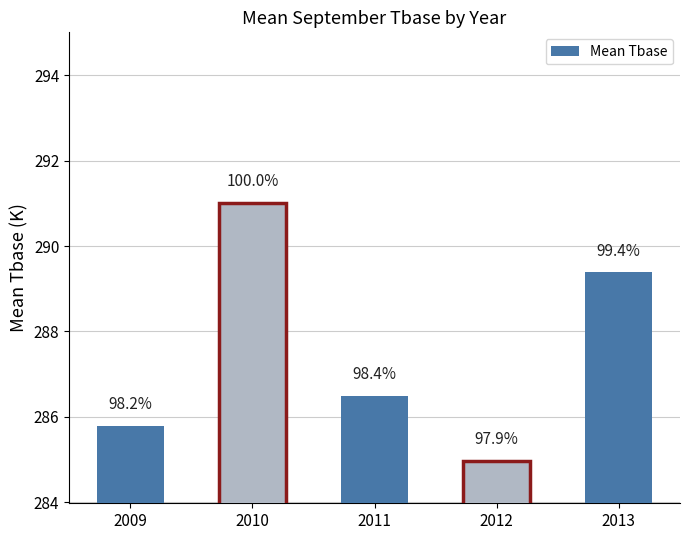

How many bars are there in total?

5